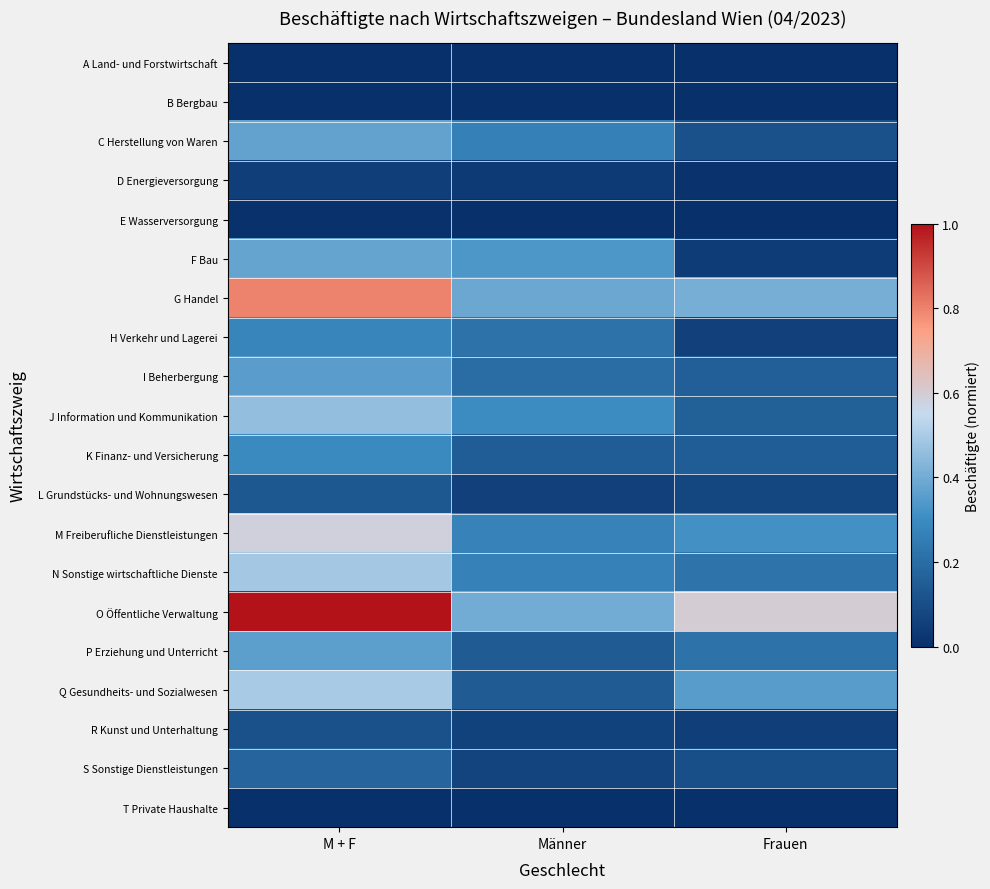

Which series has the largest range (max minus min)?

O Öffentliche Verwaltung